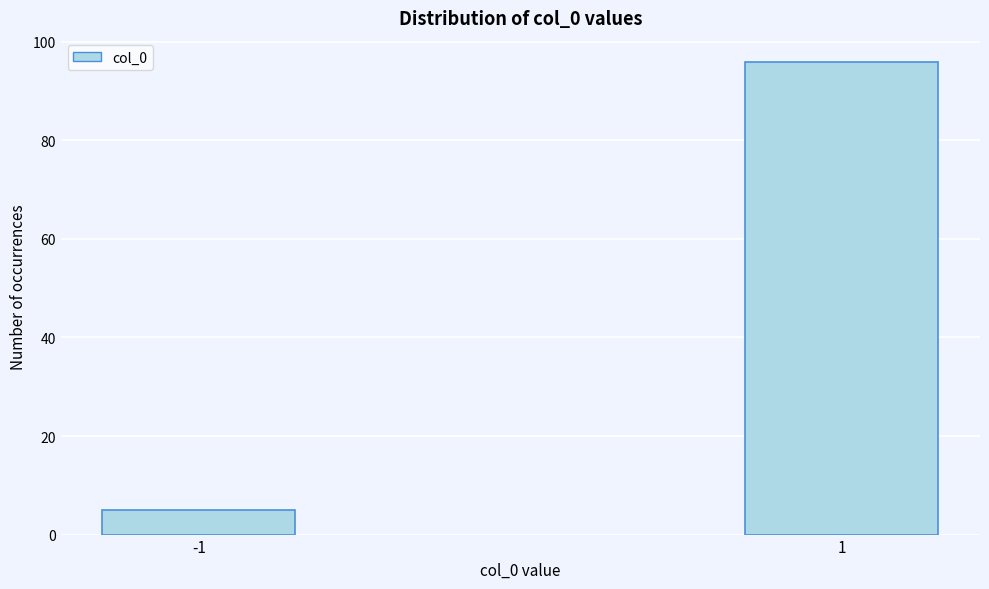

Reading right to left, list all the values displayed in this chart.

1=96	-1=5